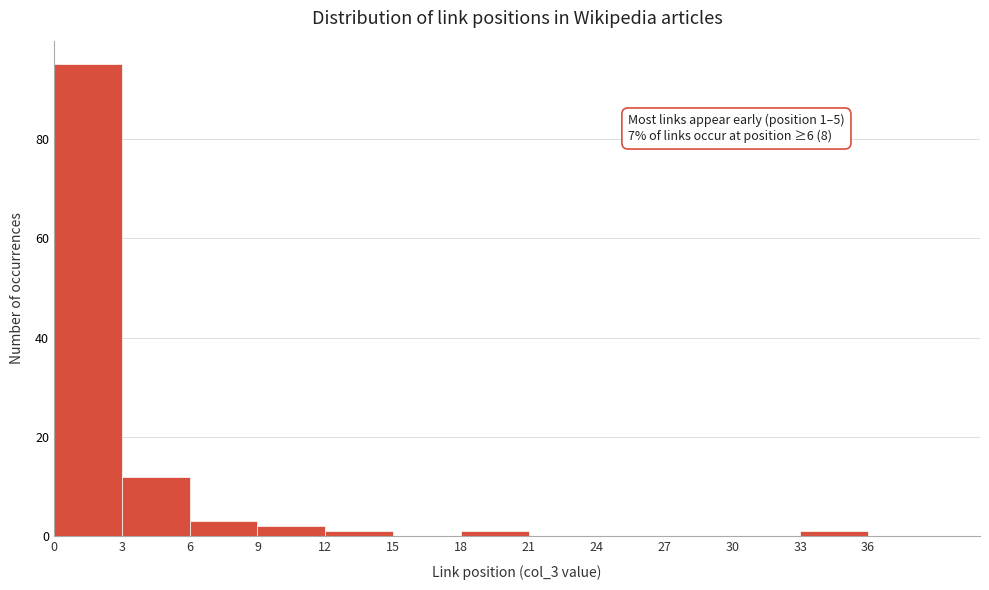

Over which range of the x-axis is the bar tallest?

0 to 3